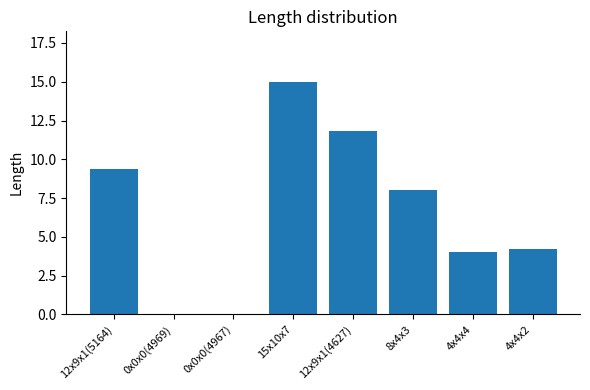

Reading left to right, transcribe all the data shown in this chart.

12x9x1(5164)=9.4	0x0x0(4969)=0.0	0x0x0(4967)=0.0	15x10x7=15.0	12x9x1(4627)=11.8	8x4x3=8.0	4x4x4=4.0	4x4x2=4.2